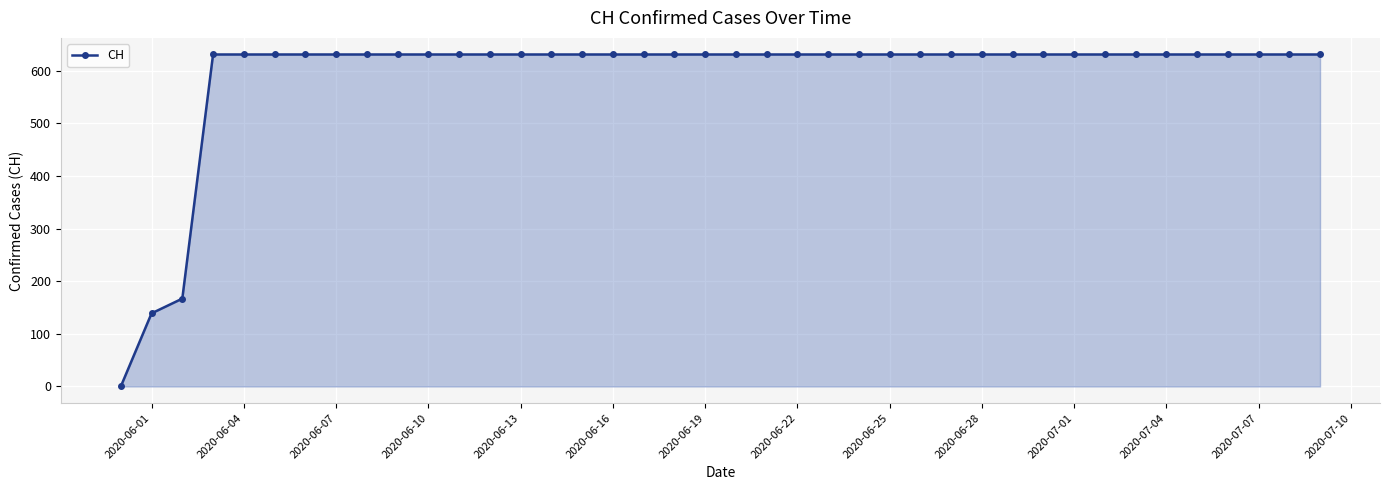

Count the number of categories in the chart.

40